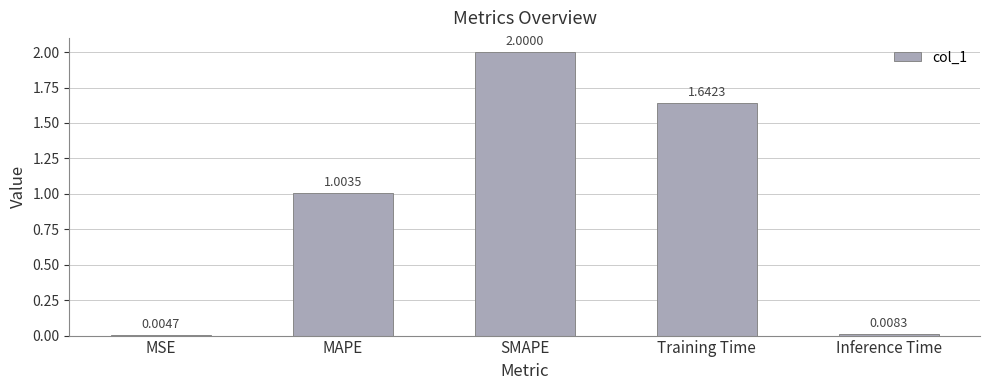

Between MAPE and Training Time, which is larger?

Training Time